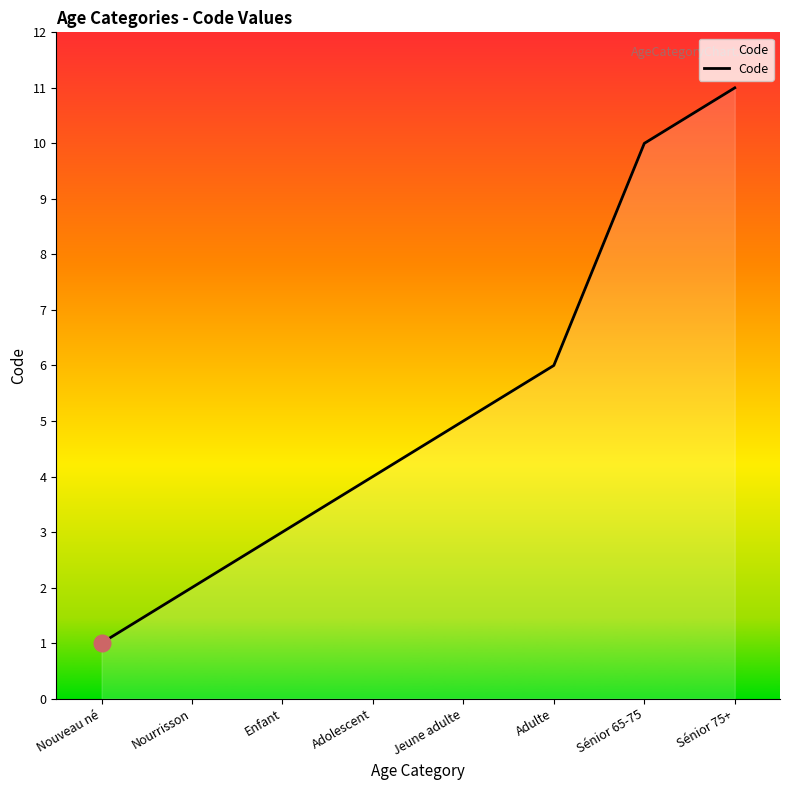

What is the sum of all values?

42